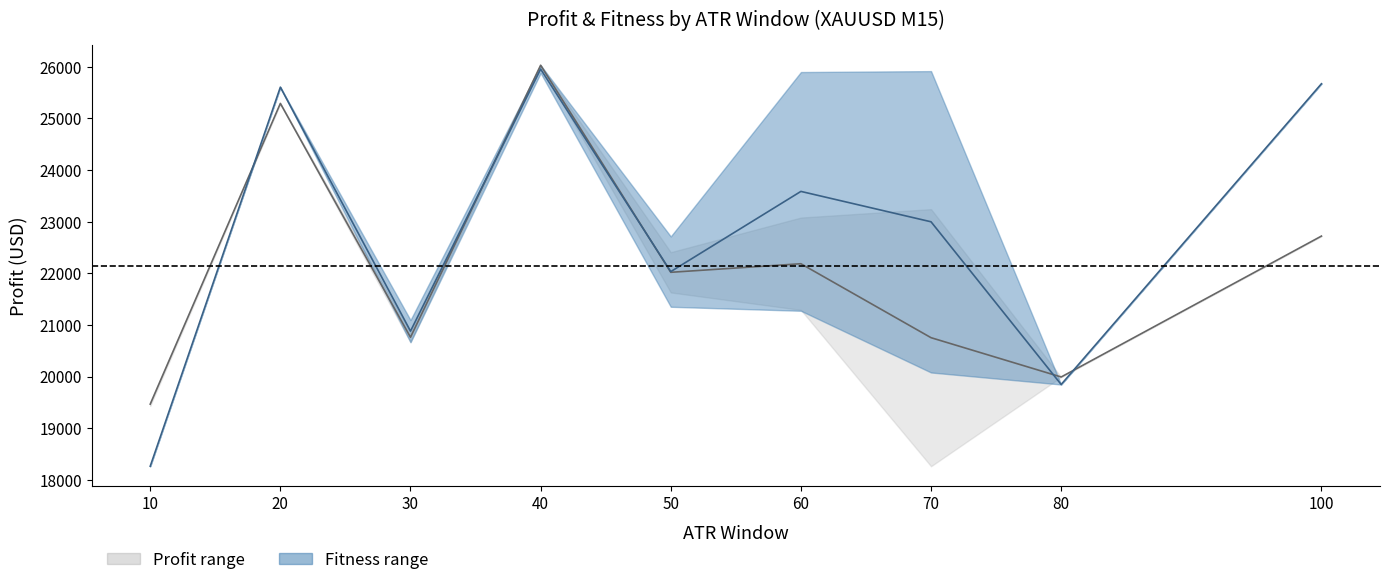

Which series has the largest range (max minus min)?

Fitness mid